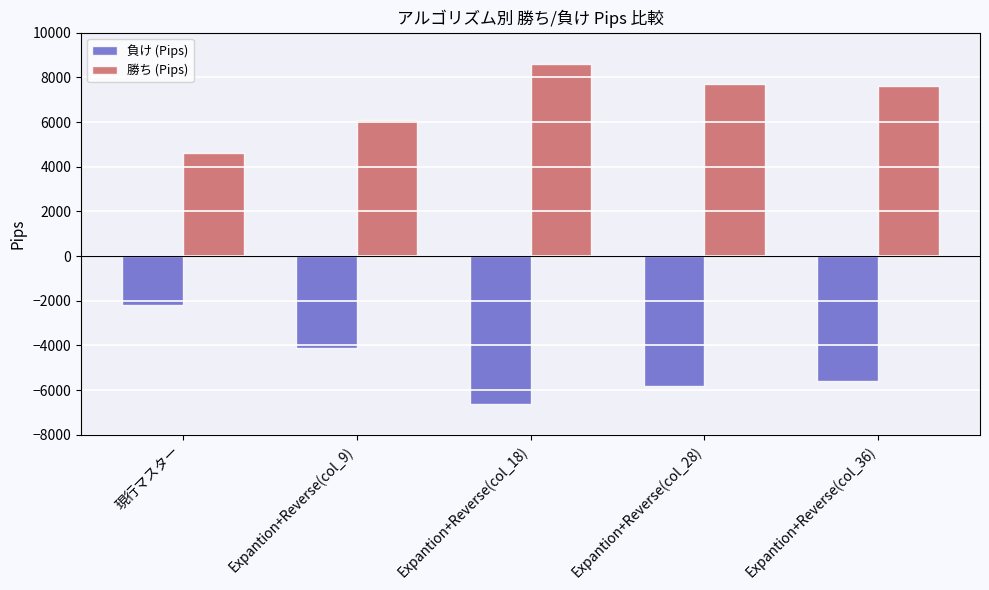

Reading right to left, extract all data points from this chart.

負け (Pips): -5600	-5800	-6600	-4100	-2200
勝ち (Pips): 7600	7700	8600	6080	4600